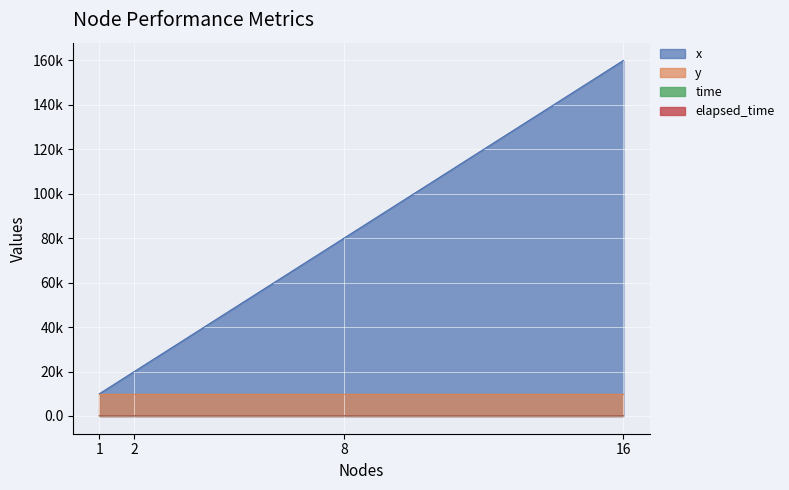

Rank the categories by elapsed_time value from highest to lowest.

2, 8, 16, 1